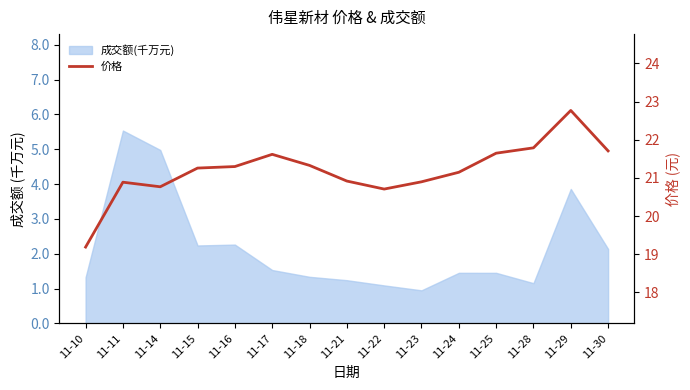

Is this an area chart (filled region under the line)?

No